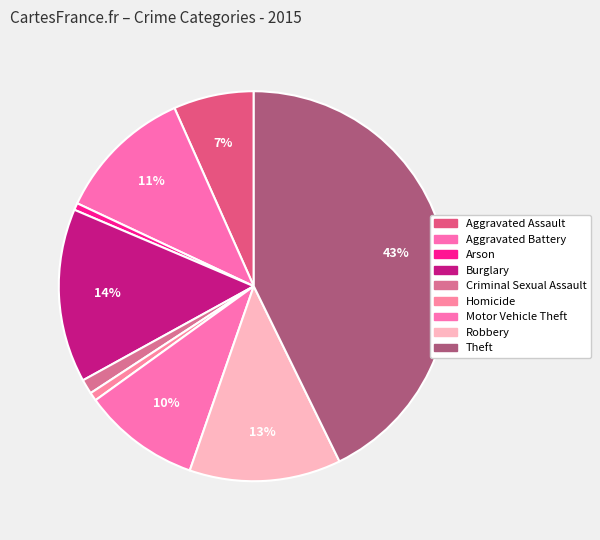

How many slices are in this pie chart?

9